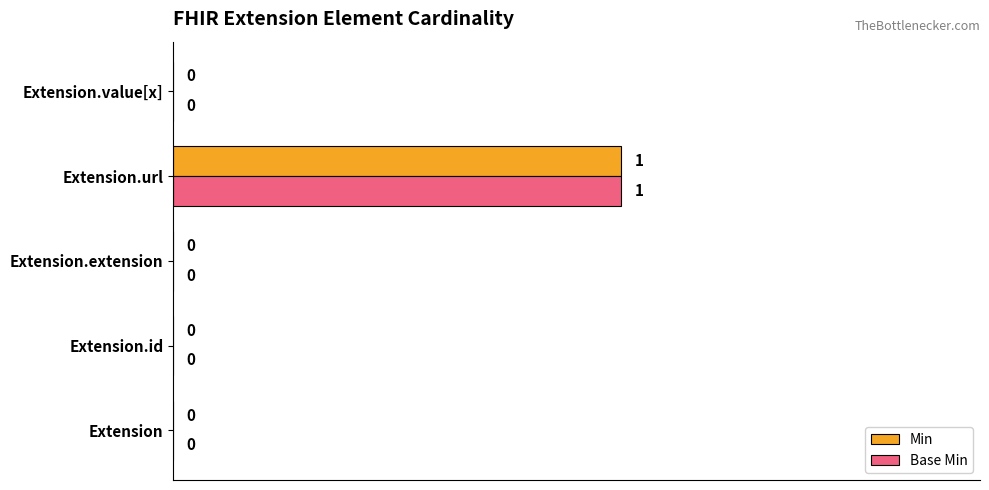

Which category has the highest value in the Min series?

Extension.url